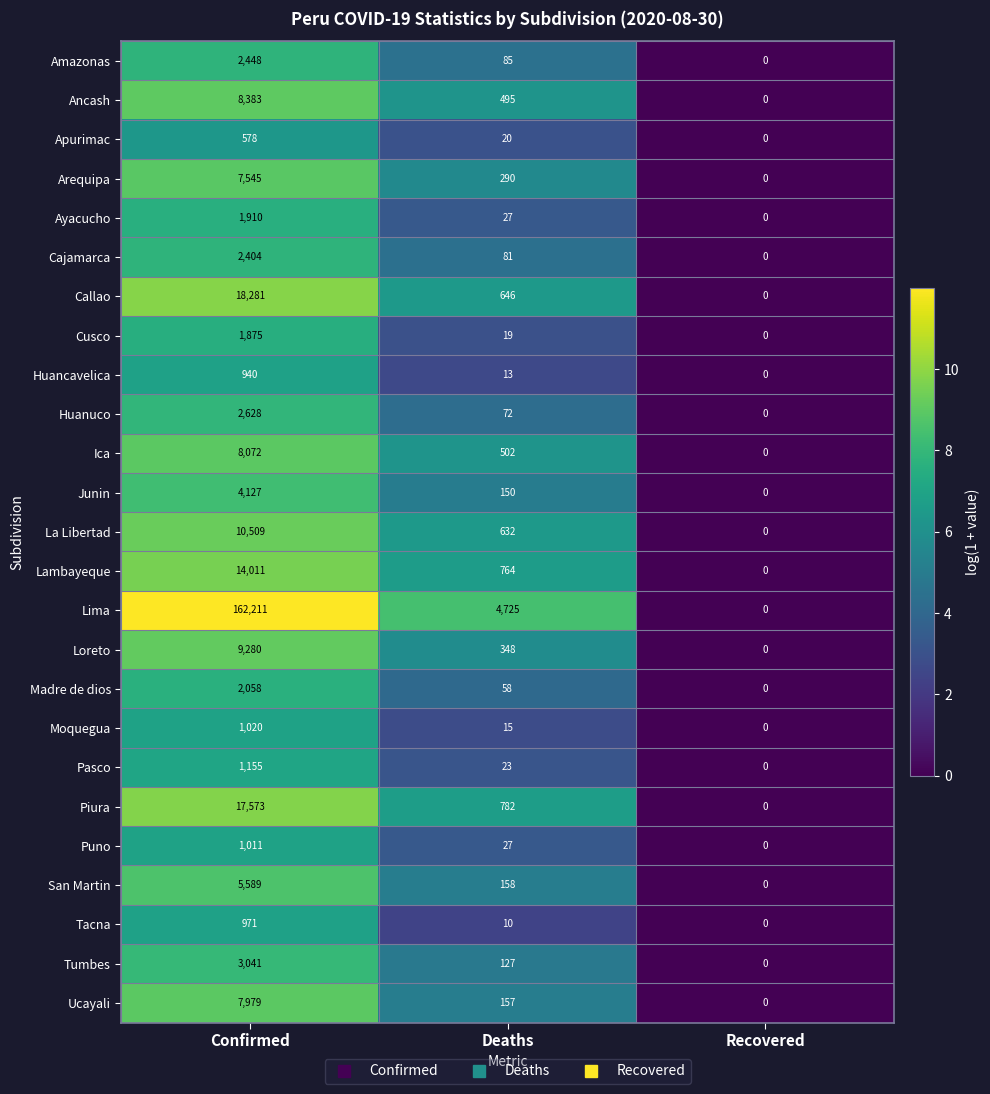

Is it true that Apurimac equals 35 at Deaths?

False